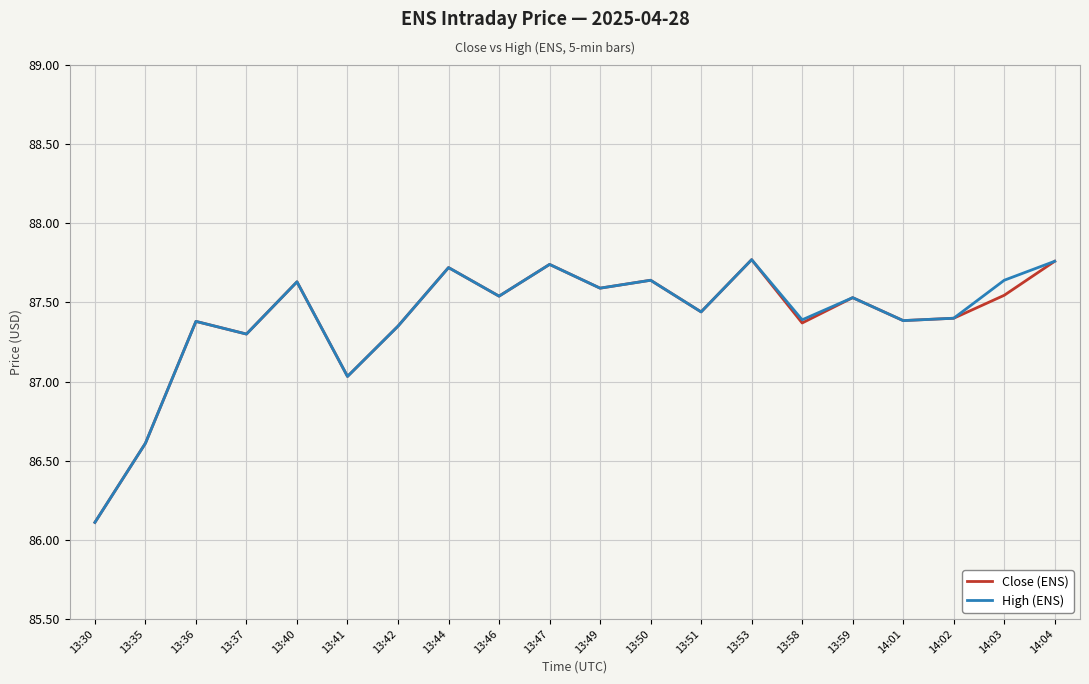

In Close (ENS), how many points are lower than both neighbors (excluding endpoints)?

7